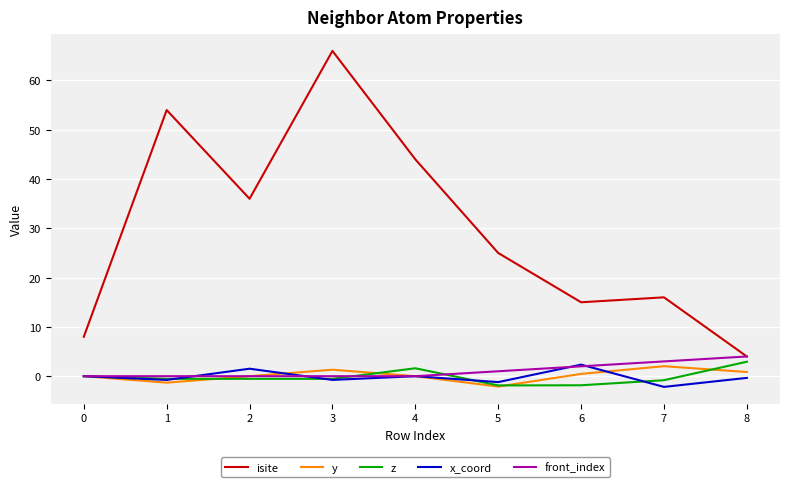

At which label does x_coord reach its minimum?

7